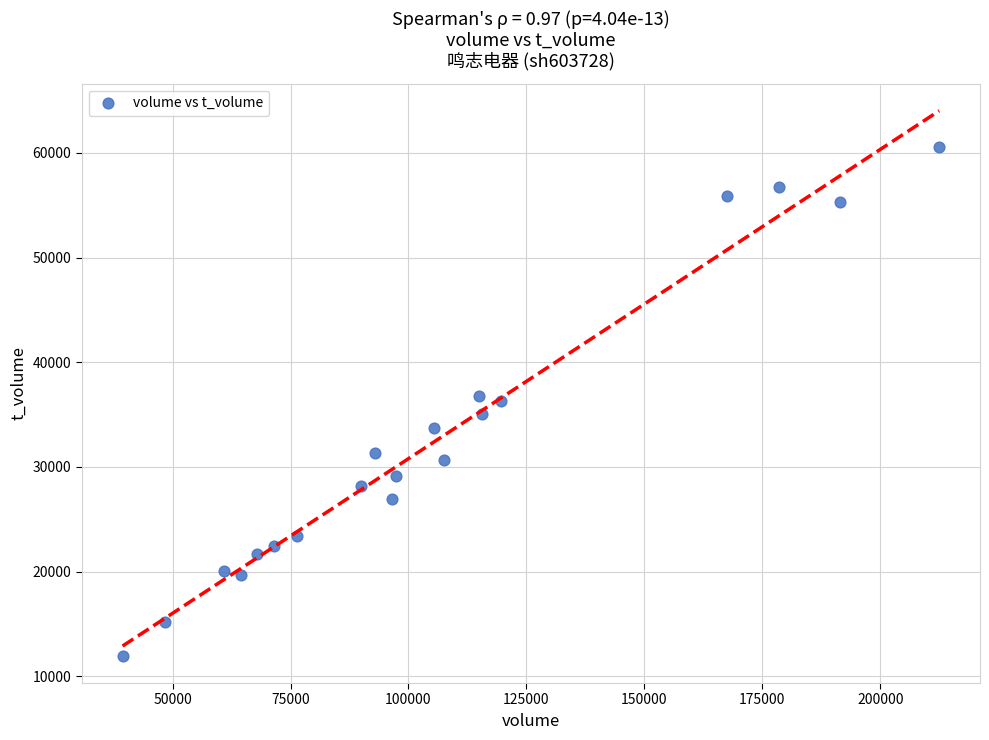

What is the range of Y values (max minus min)?

48588